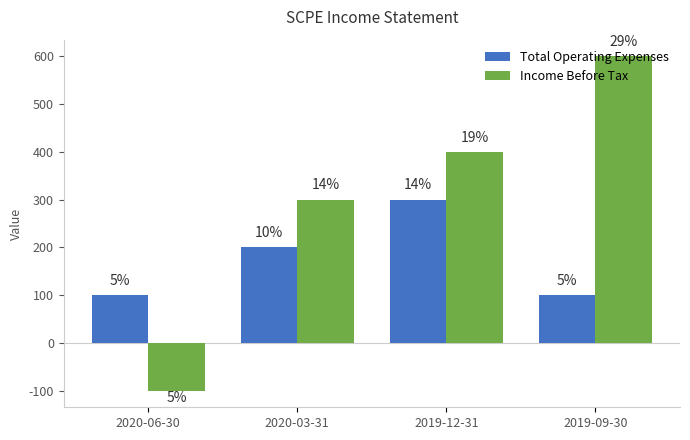

How many groups of bars are there?

4